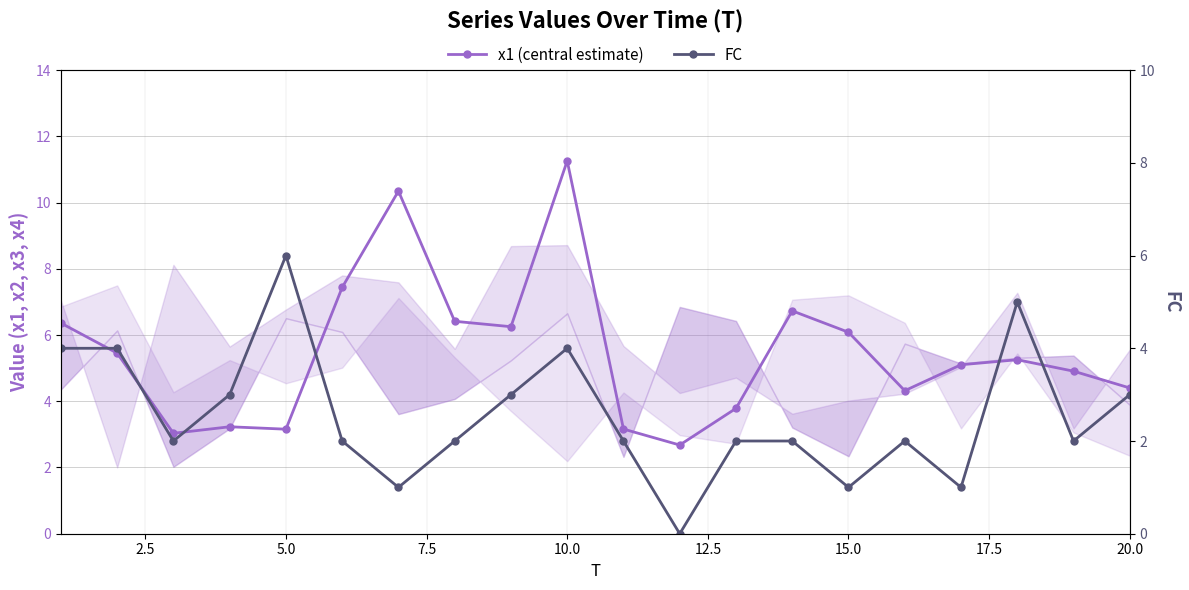

Does the chart have visible grid lines?

Yes